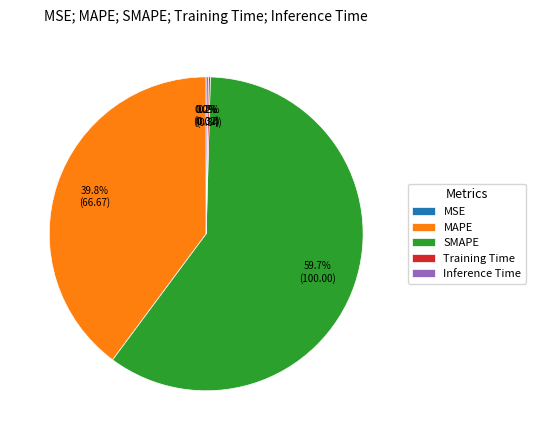

What is the largest slice in the pie chart?

SMAPE